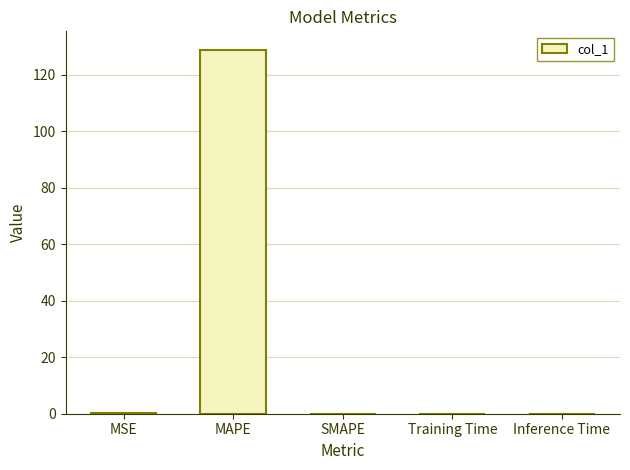

What is the greatest value displayed?

129.0